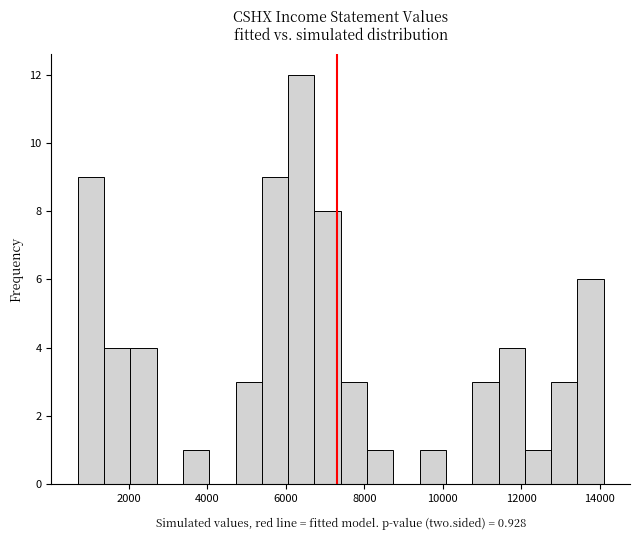

Around what value on the x-axis is the tallest bar? Give the approximate position of its centre, as read against the axis.

6400